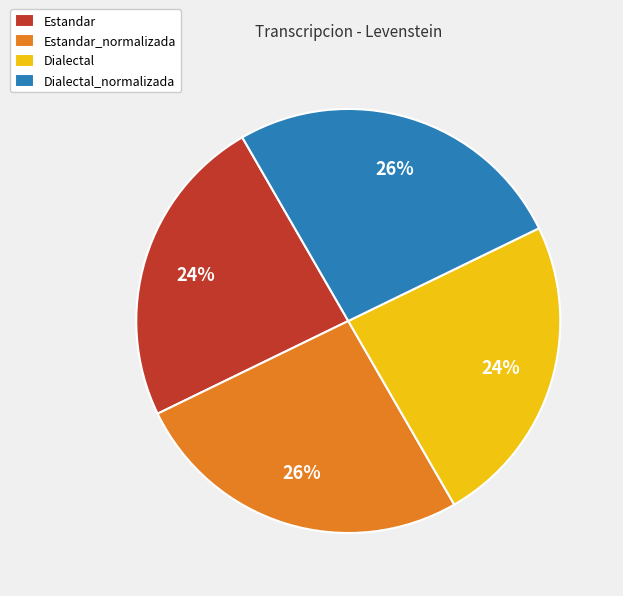

What percentage is the Dialectal slice, to the nearest percent?

24%